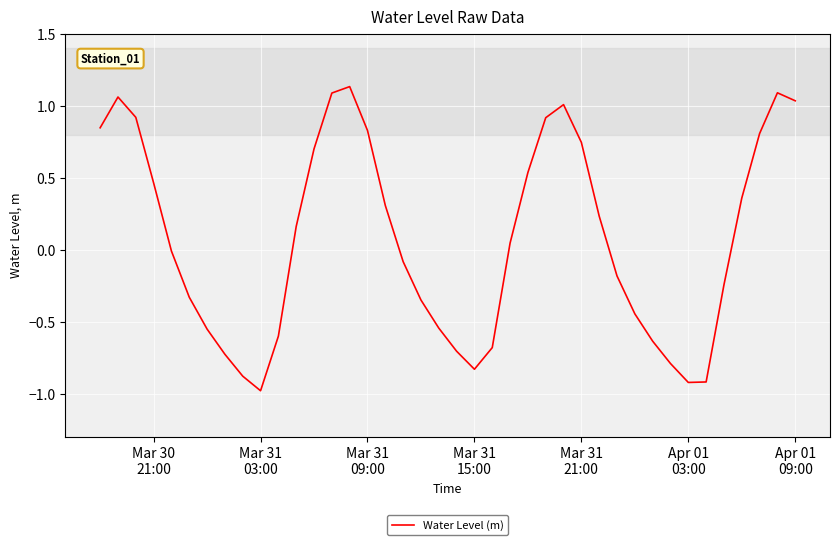

What is the smallest value displayed?

-1.0